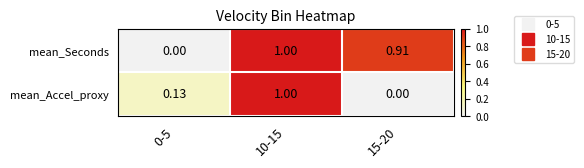

Which series changed the most between 0-5 and 10-15?

mean_Seconds